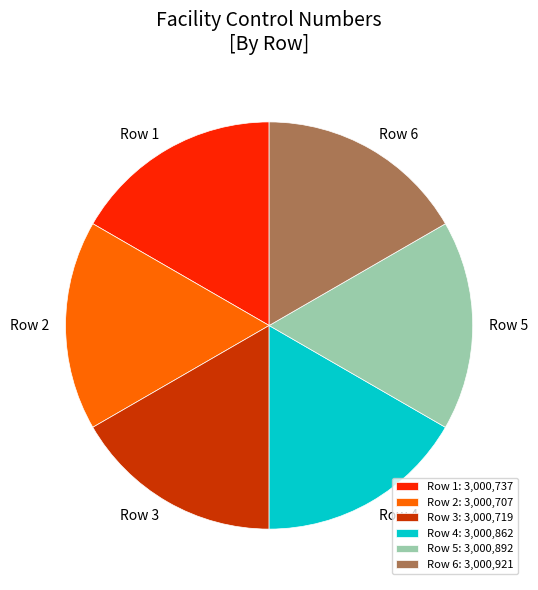

What is the ratio of the value at Row 3 to the value at Row 5?

1.0